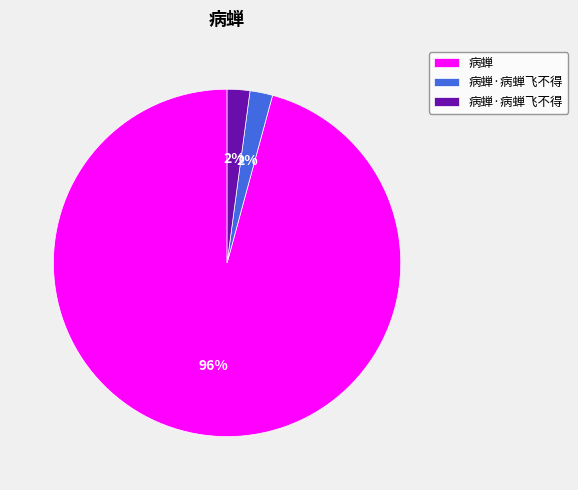

Is there any slice that represents more than half of the pie?

Yes